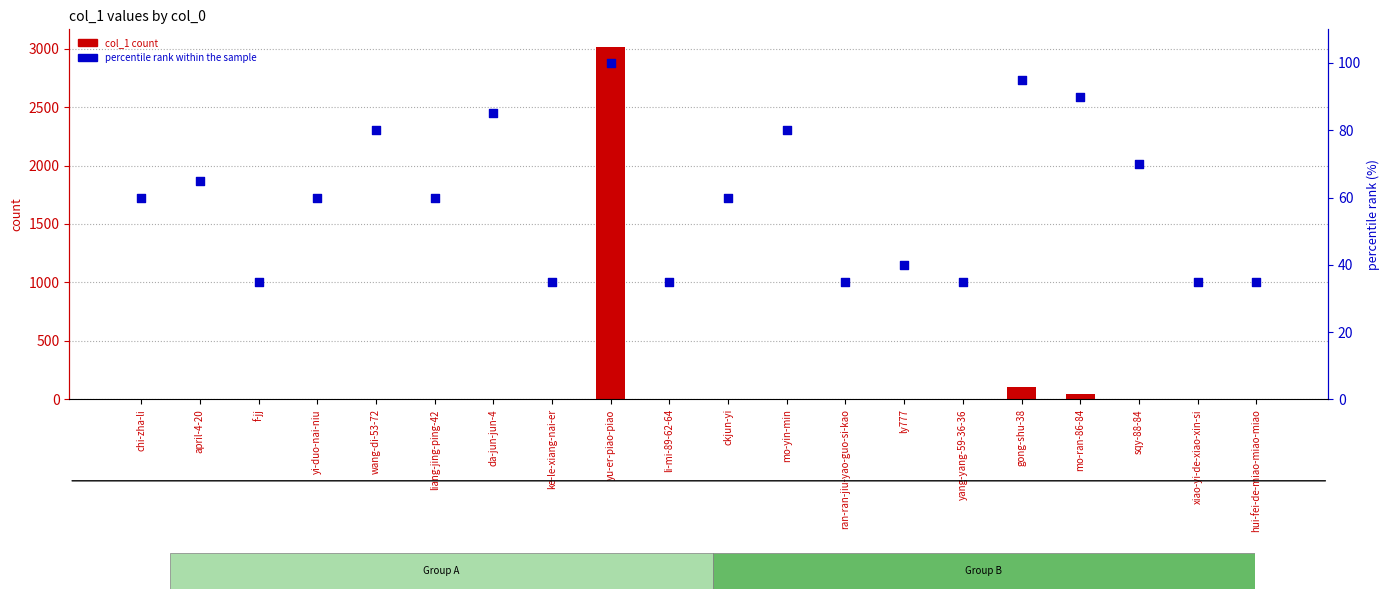

Which series reaches the maximum Y coordinate?

col_1 count